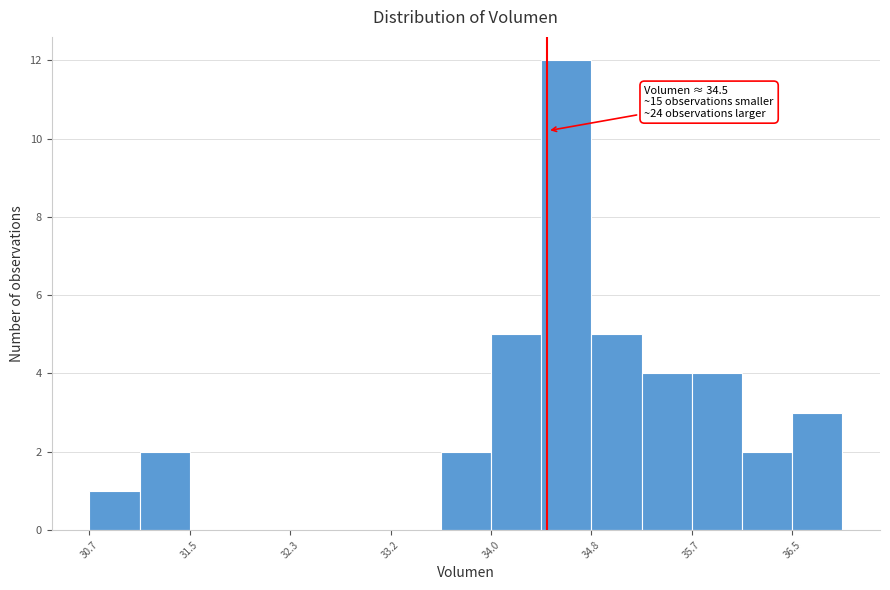

Which range on the x-axis has the tallest bar?

34.4 to 34.8